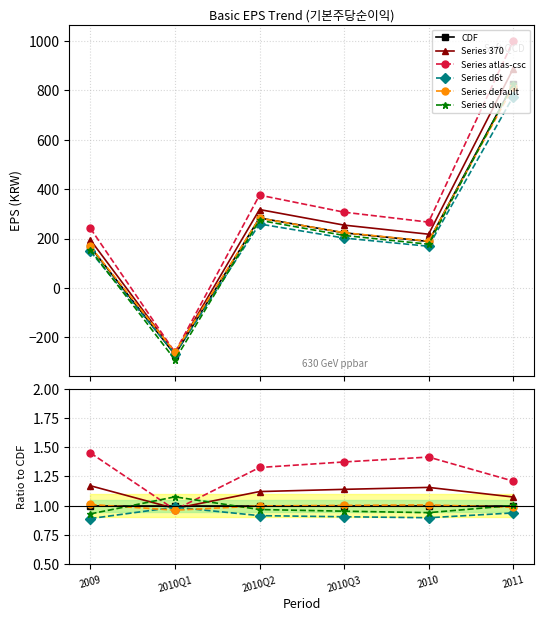

True or false: Series atlas-csc and Series d6t cross at least once.

True